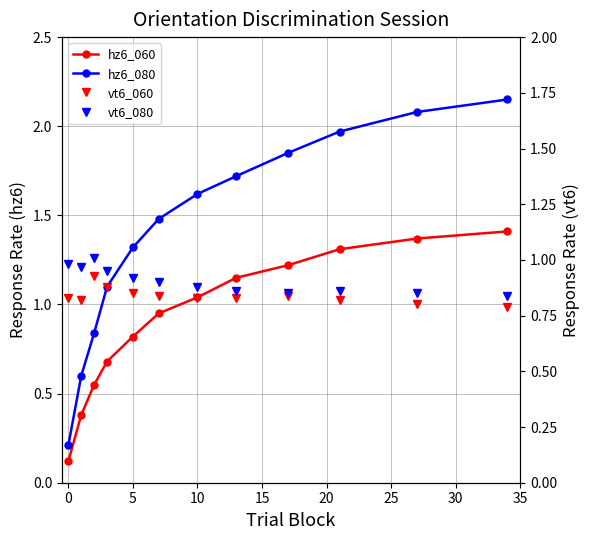

What is the value of the vt6_080 point at the 12th from the left?

0.8